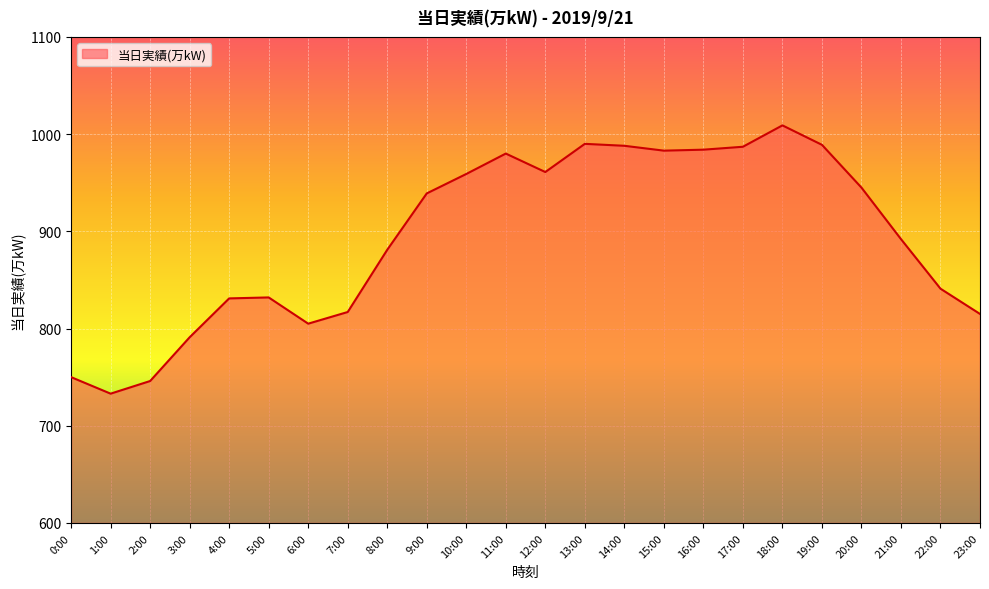

Between 5:00 and 18:00, which is larger?

18:00